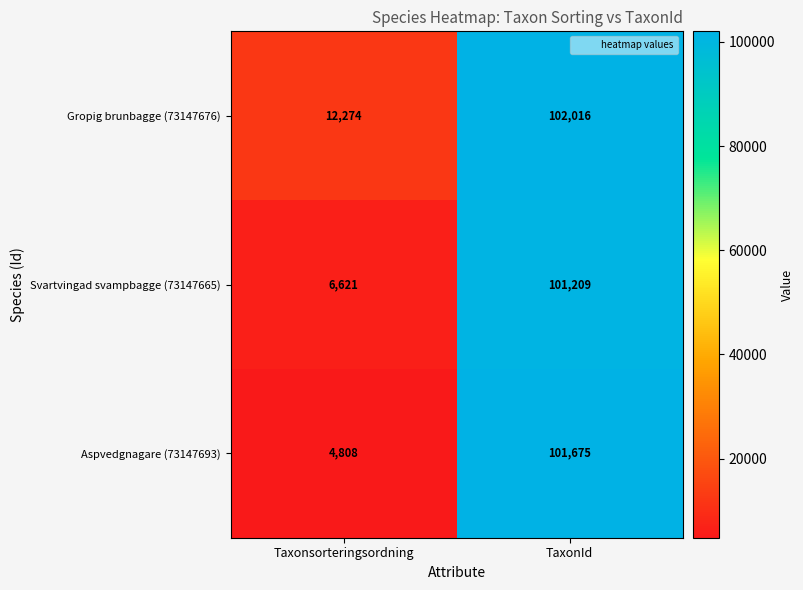

What is the maximum value shown in the chart?

102016